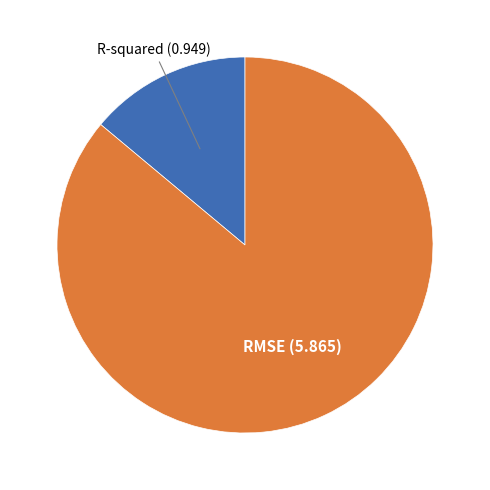

Does any single category account for the majority?

Yes